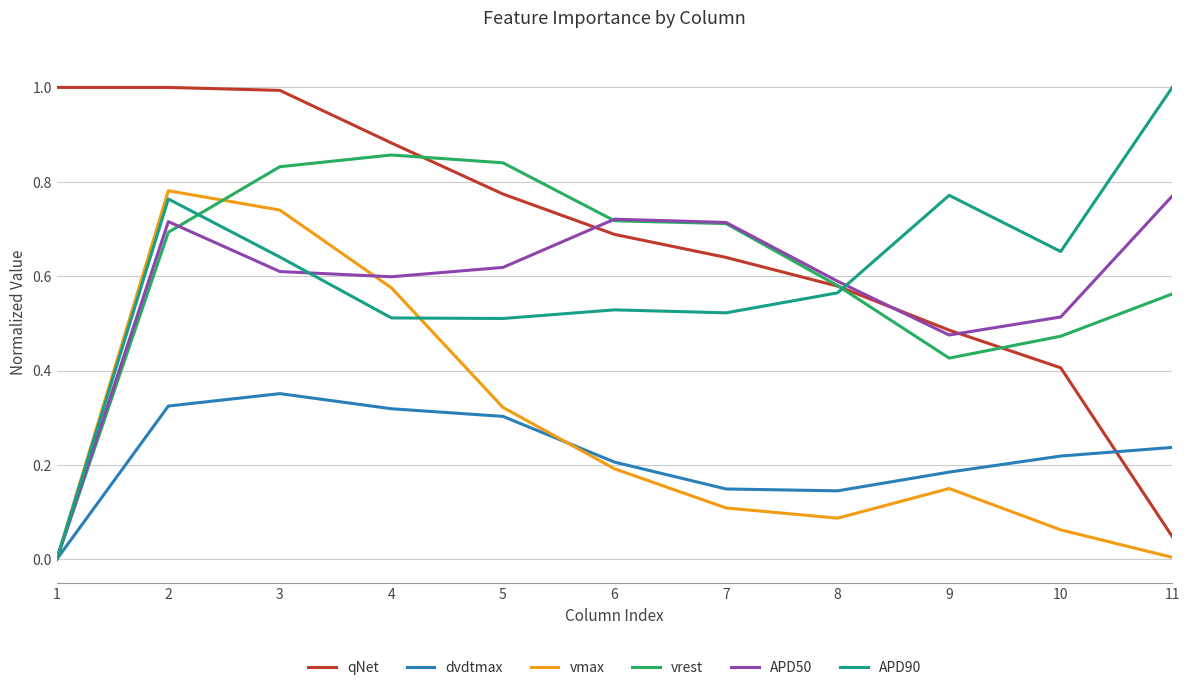

What is the greatest value displayed?

1.0